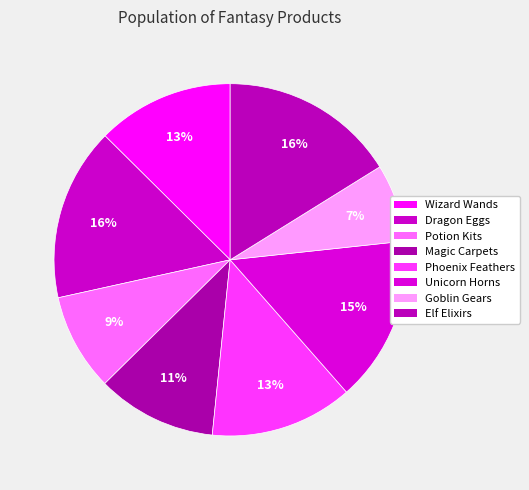

Rank the categories by value from lowest to highest.

Goblin Gears, Potion Kits, Magic Carpets, Wizard Wands, Phoenix Feathers, Unicorn Horns, Dragon Eggs, Elf Elixirs